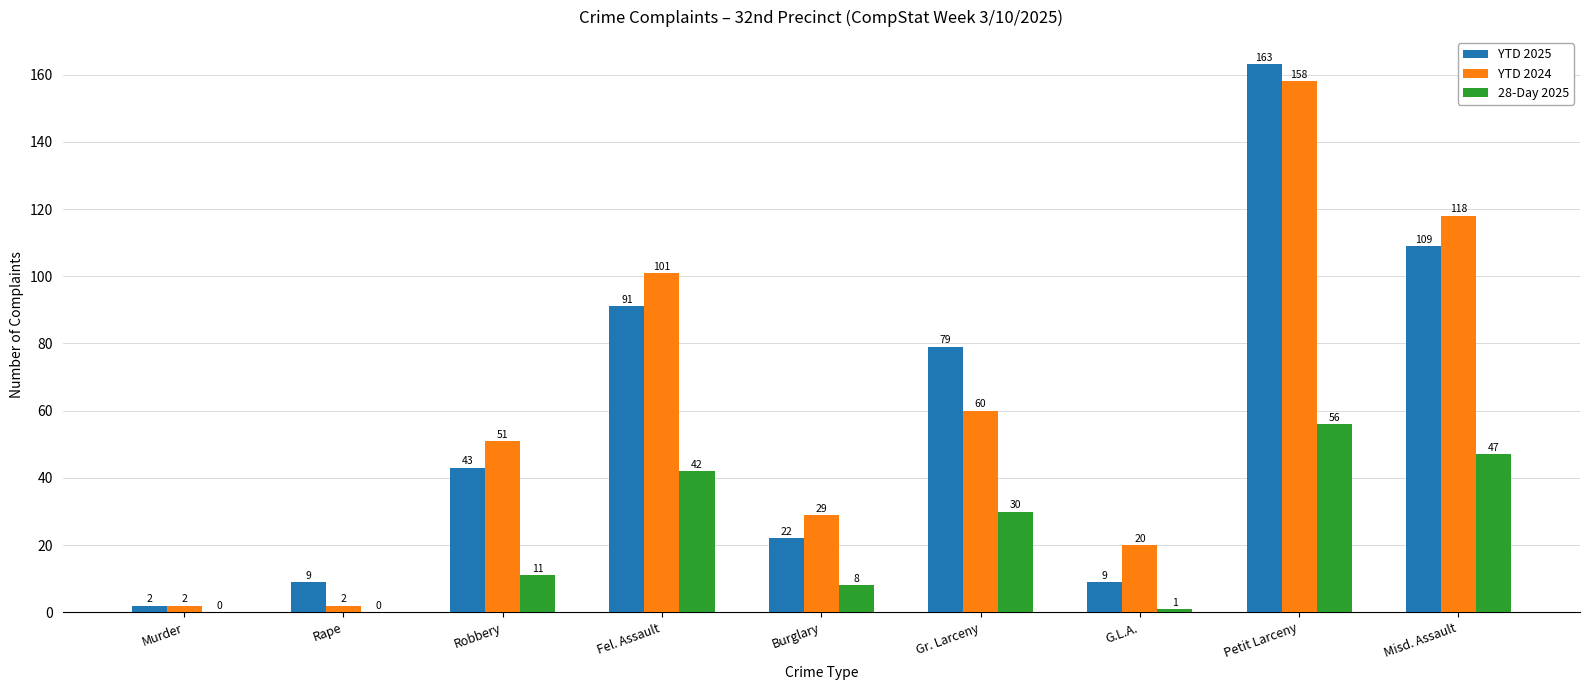

How many values in 28-Day 2025 are above zero?

7